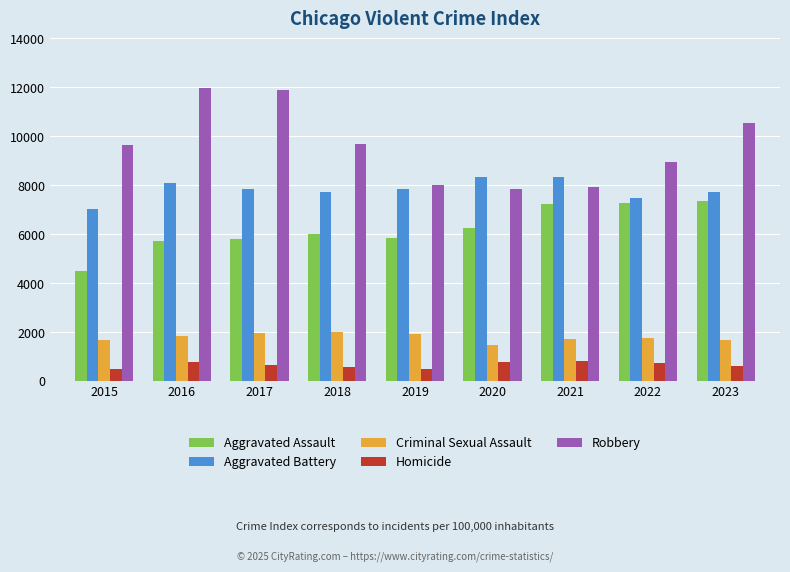

True or false: Homicide has a value of 588 at 2018.

True